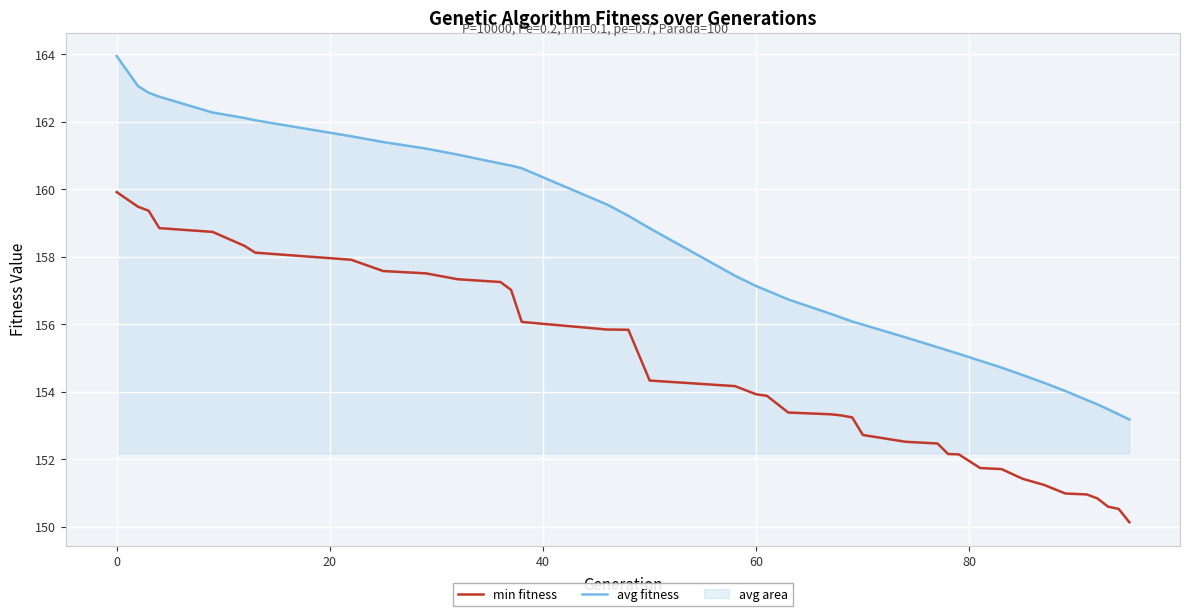

True or false: avg fitness and min fitness intersect in this chart.

False